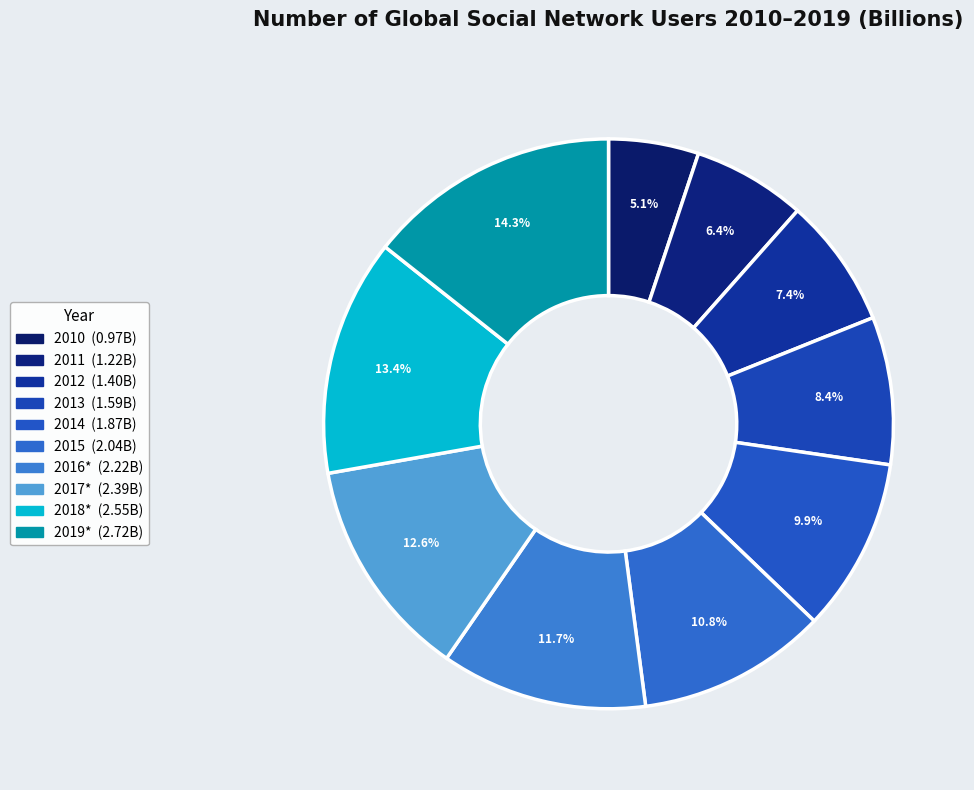

Count the number of slices in the pie.

10